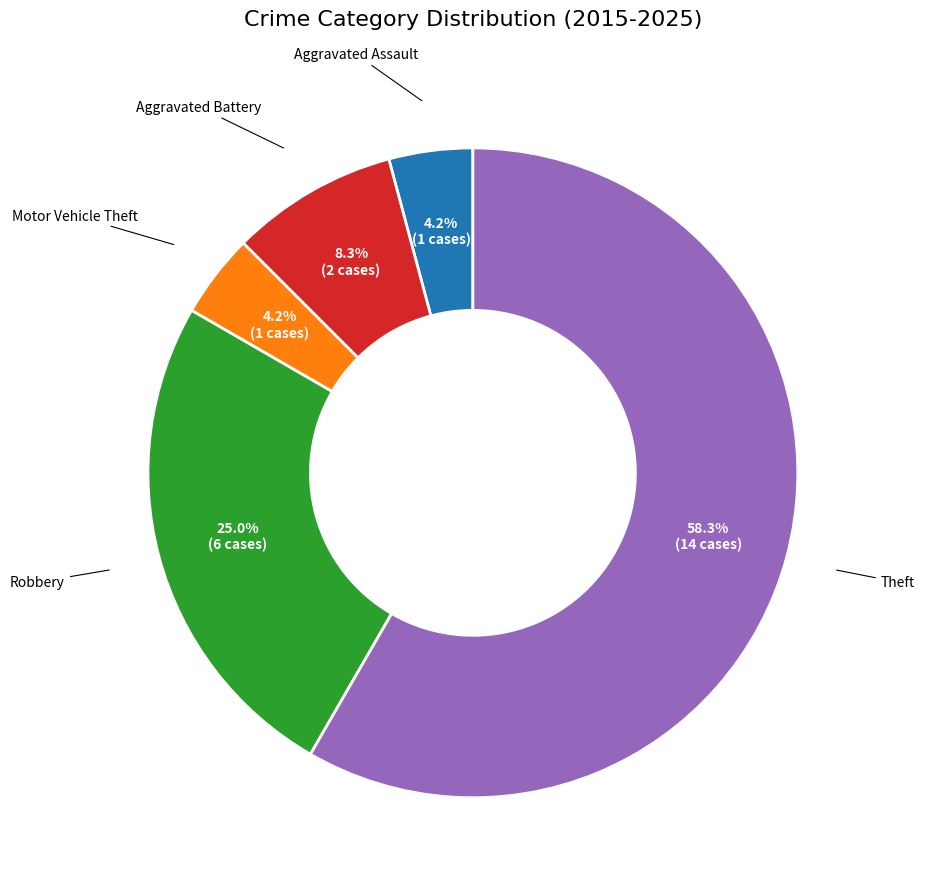

How much of the chart is everything except Aggravated Battery?

91.7%